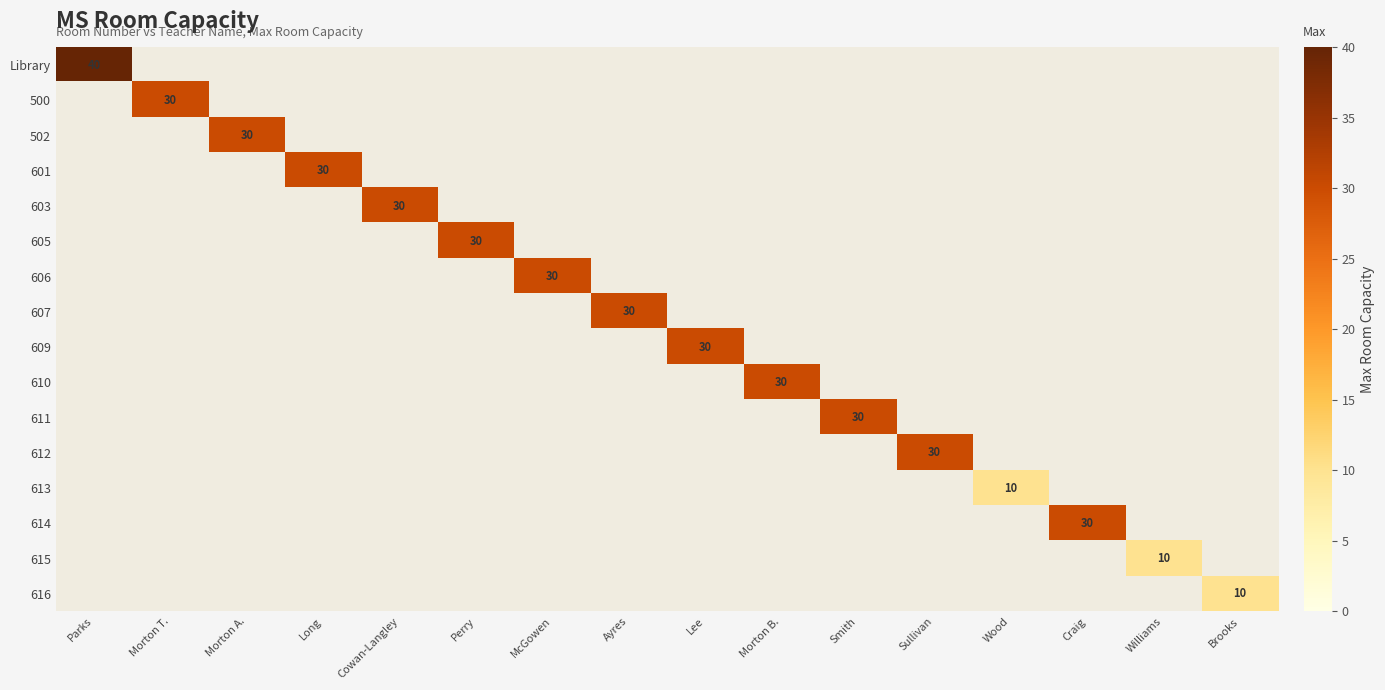

The value of 613 at Smith is 6. True or false?

False